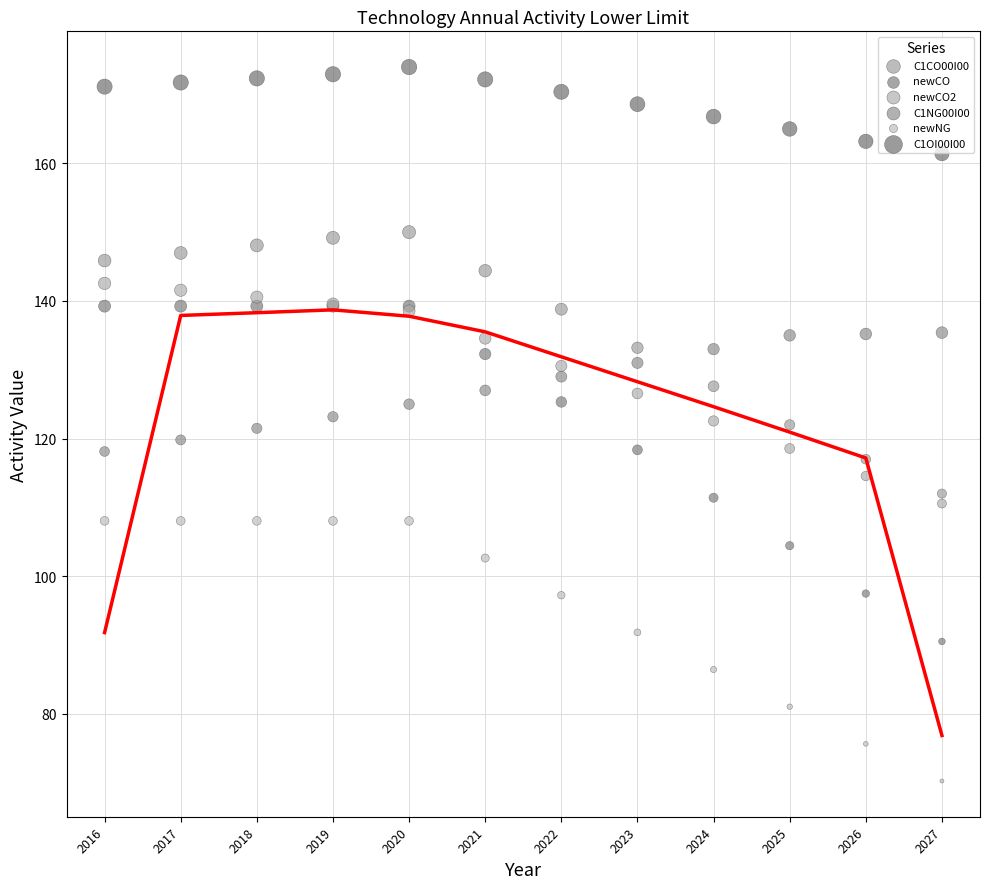

Which series has the widest spread of Y values?

newCO